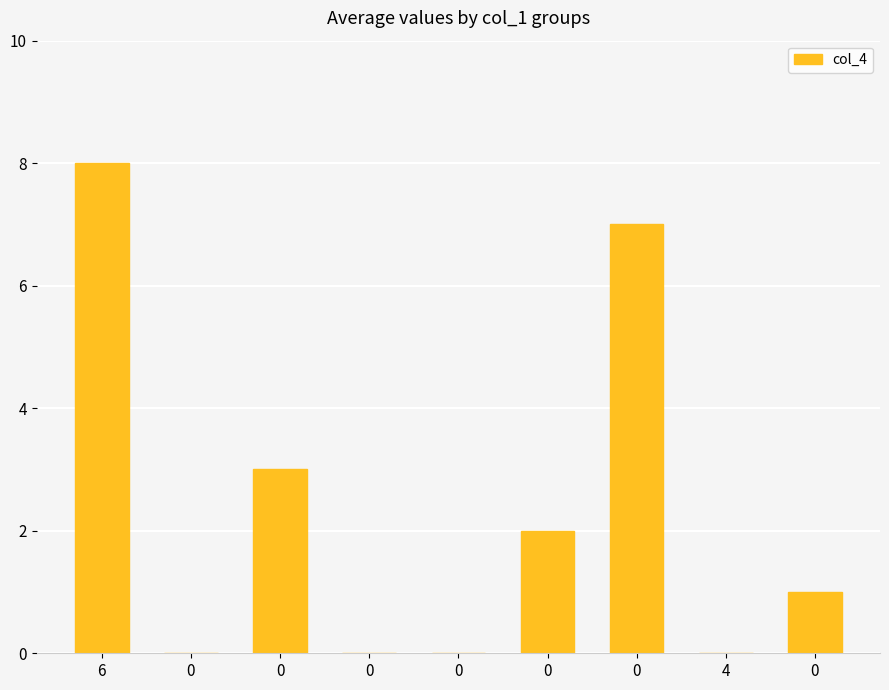

Count the number of data series in this chart.

1